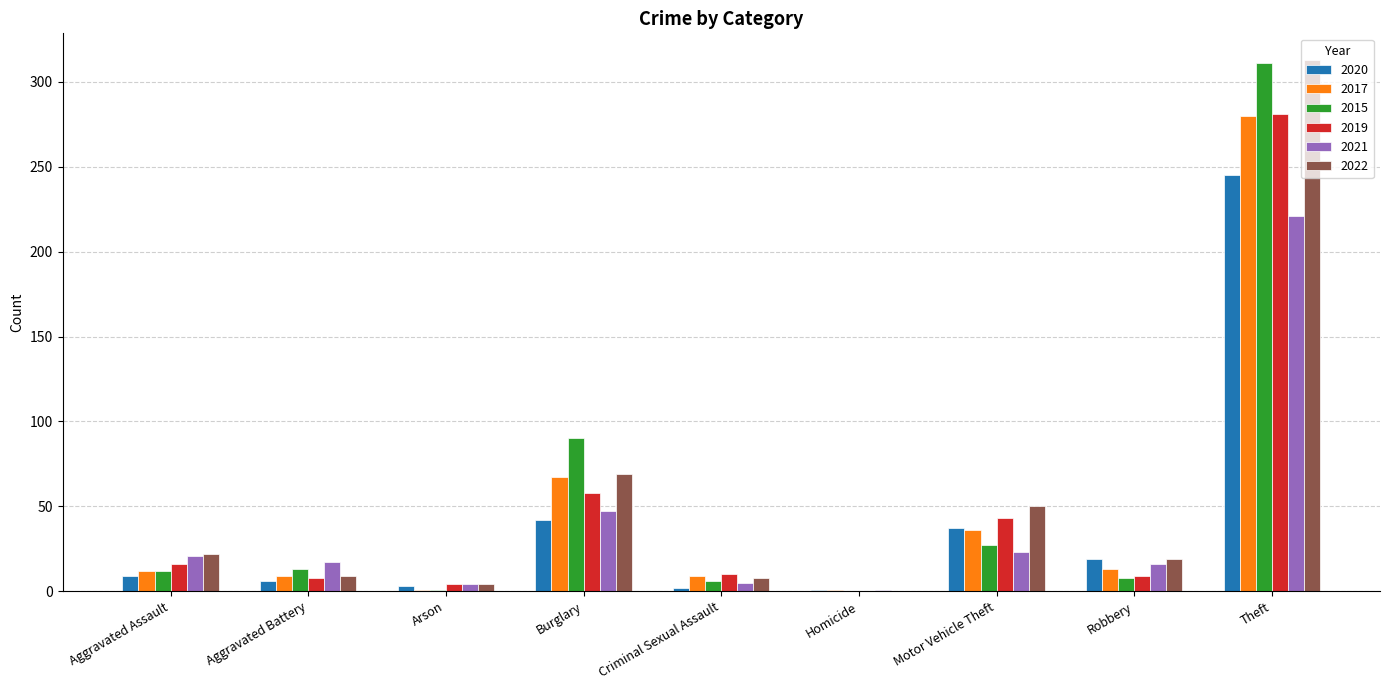

What is the highest value of the 2020 series?

245